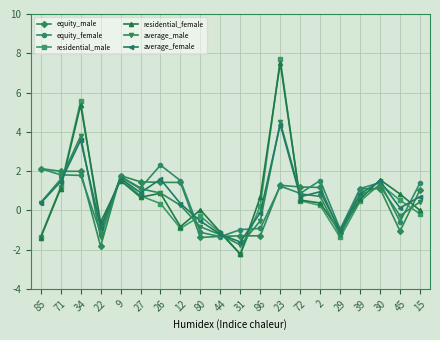

At which category does average_male reach its first local peak?

34